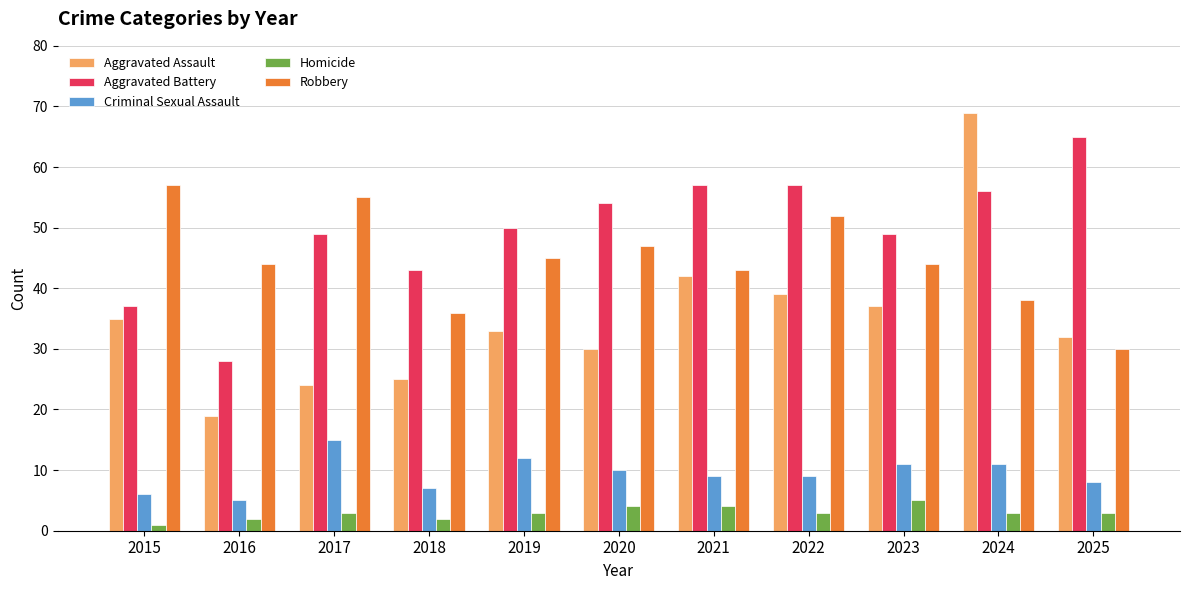

Reading left to right, what are all the values shown in this chart?

Aggravated Assault: 35	19	24	25	33	30	42	39	37	69	32
Aggravated Battery: 37	28	49	43	50	54	57	57	49	56	65
Criminal Sexual Assault: 6	5	15	7	12	10	9	9	11	11	8
Homicide: 1	2	3	2	3	4	4	3	5	3	3
Robbery: 57	44	55	36	45	47	43	52	44	38	30